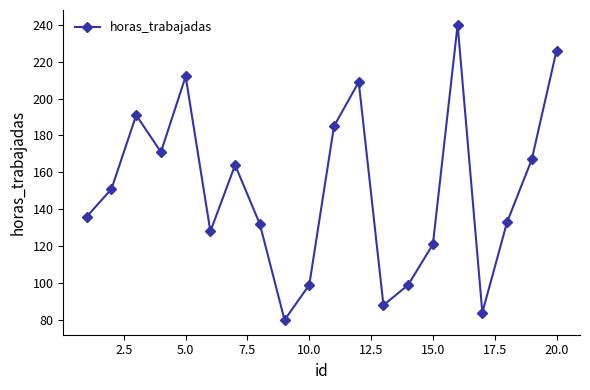

True or false: the data has more than 0 interior local peaks.

True